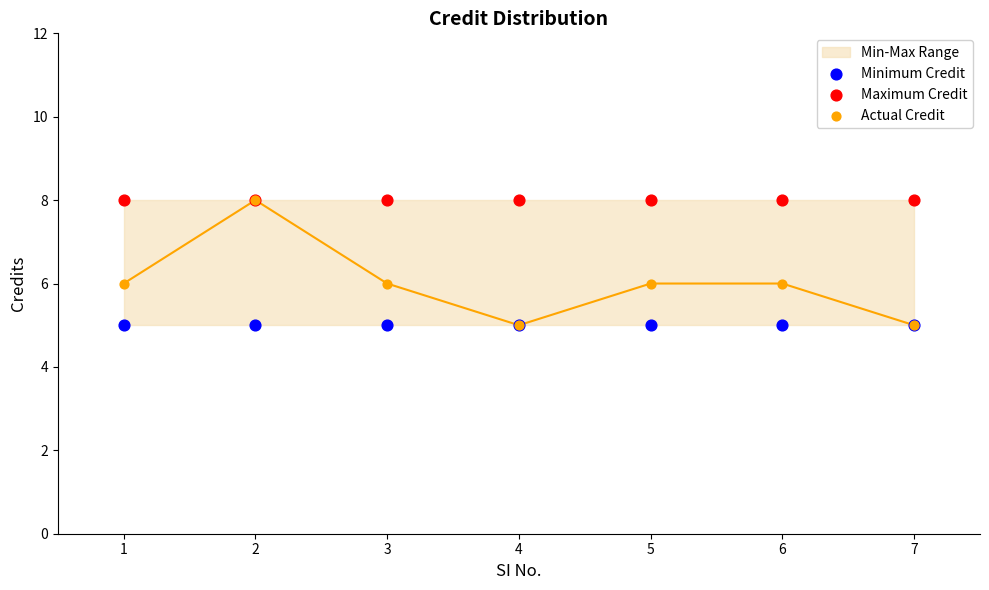

Which series has the largest Y range (max minus min)?

Actual Credit